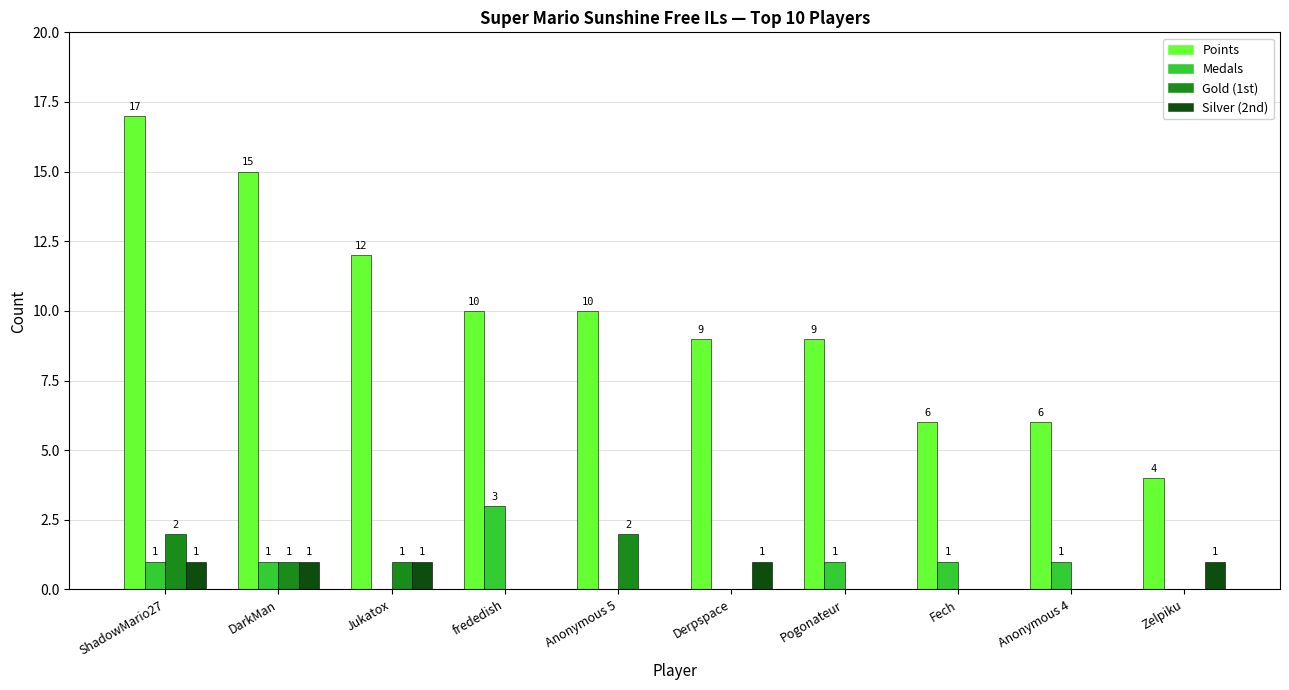

Reading left to right, list all the values displayed in this chart.

Points: ShadowMario27=17	DarkMan=15	Jukatox=12	frededish=10	Anonymous 5=10	Derpspace=9	Pogonateur=9	Fech=6	Anonymous 4=6	Zelpiku=4
Medals: ShadowMario27=1	DarkMan=1	Jukatox=0	frededish=3	Anonymous 5=0	Derpspace=0	Pogonateur=1	Fech=1	Anonymous 4=1	Zelpiku=0
Gold (1st): ShadowMario27=2	DarkMan=1	Jukatox=1	frededish=0	Anonymous 5=2	Derpspace=0	Pogonateur=0	Fech=0	Anonymous 4=0	Zelpiku=0
Silver (2nd): ShadowMario27=1	DarkMan=1	Jukatox=1	frededish=0	Anonymous 5=0	Derpspace=1	Pogonateur=0	Fech=0	Anonymous 4=0	Zelpiku=1